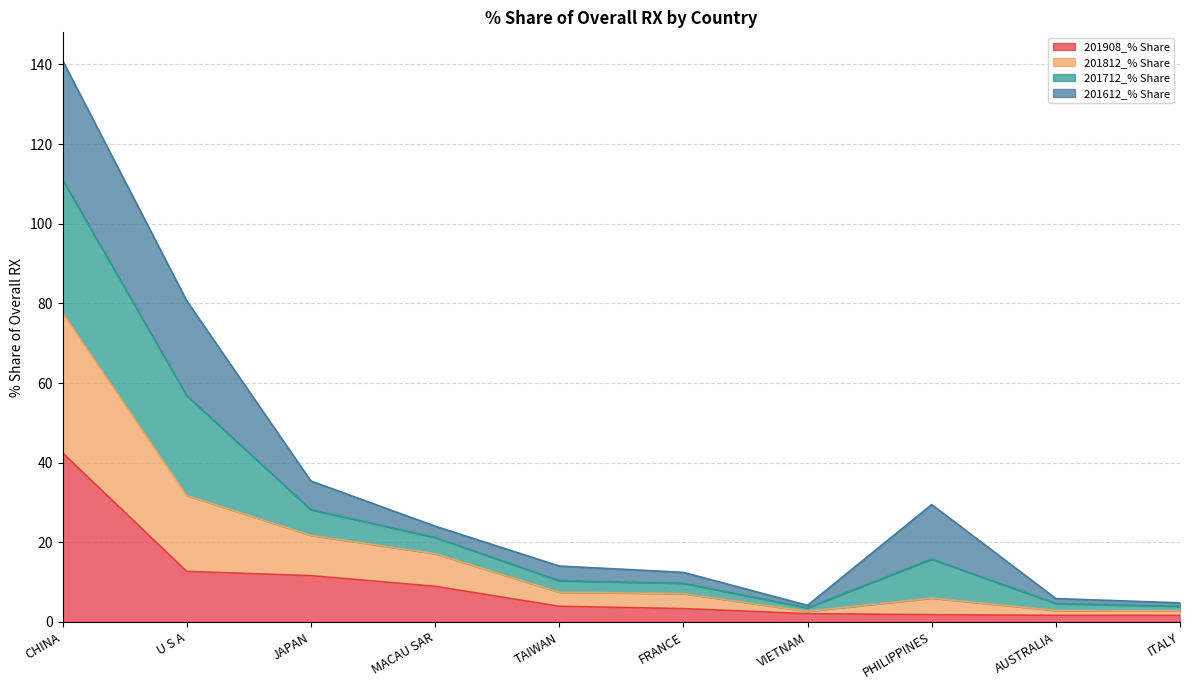

What is the label of the 7th point from the right?

MACAU SAR